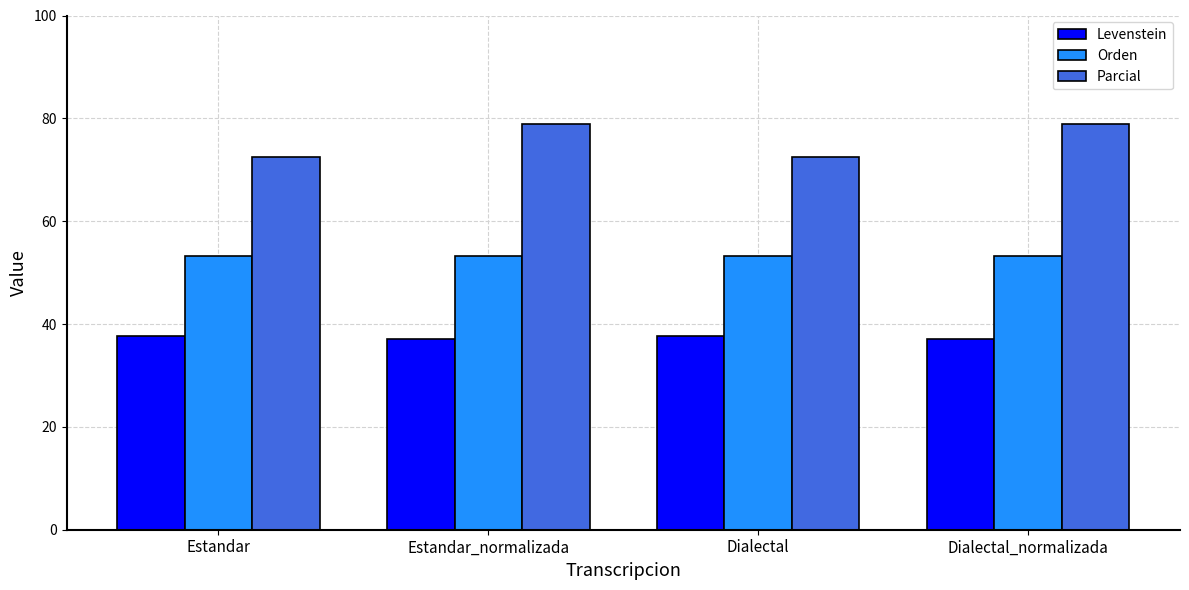

Which series has the largest range (max minus min)?

Parcial